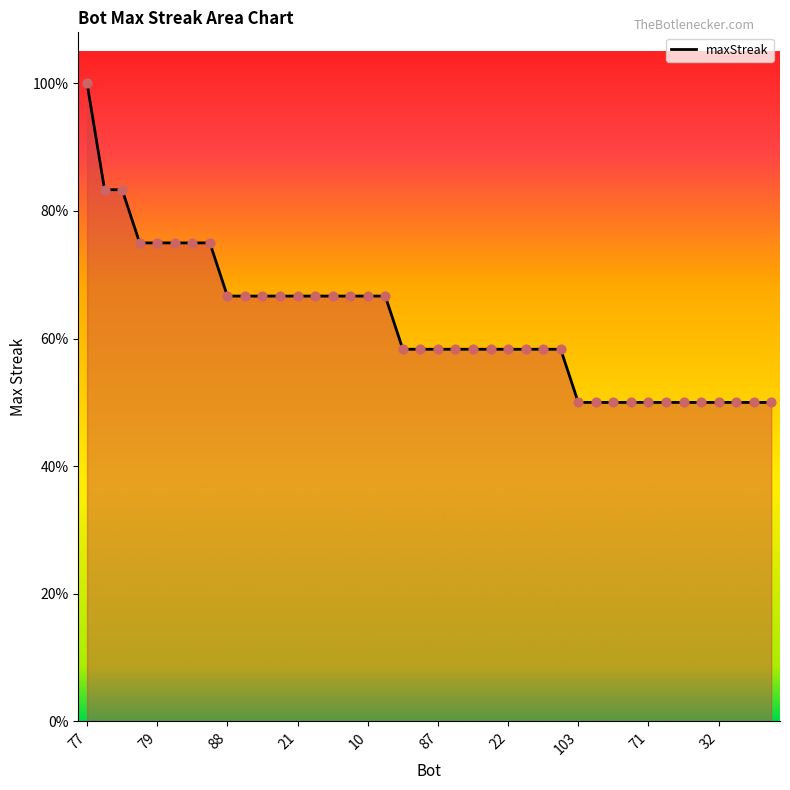

Is this an area chart (filled region under the line)?

Yes